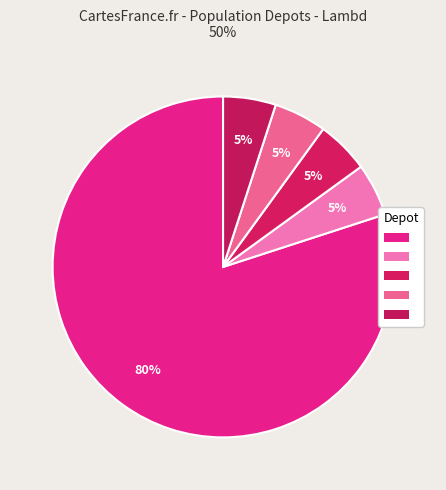

How many segments does this pie chart have?

5